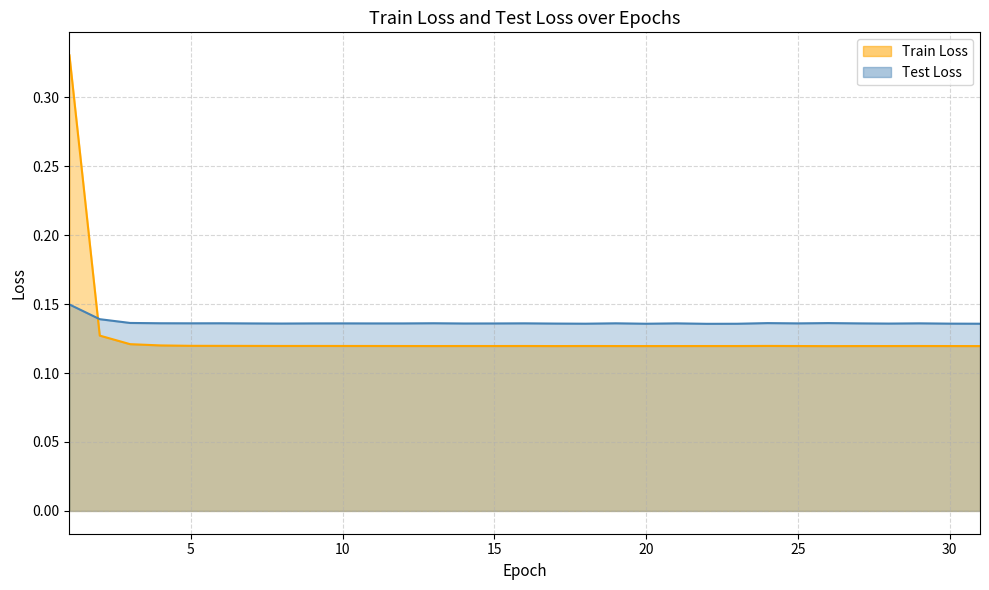

At how many categories does at least one series exceed 0?

31